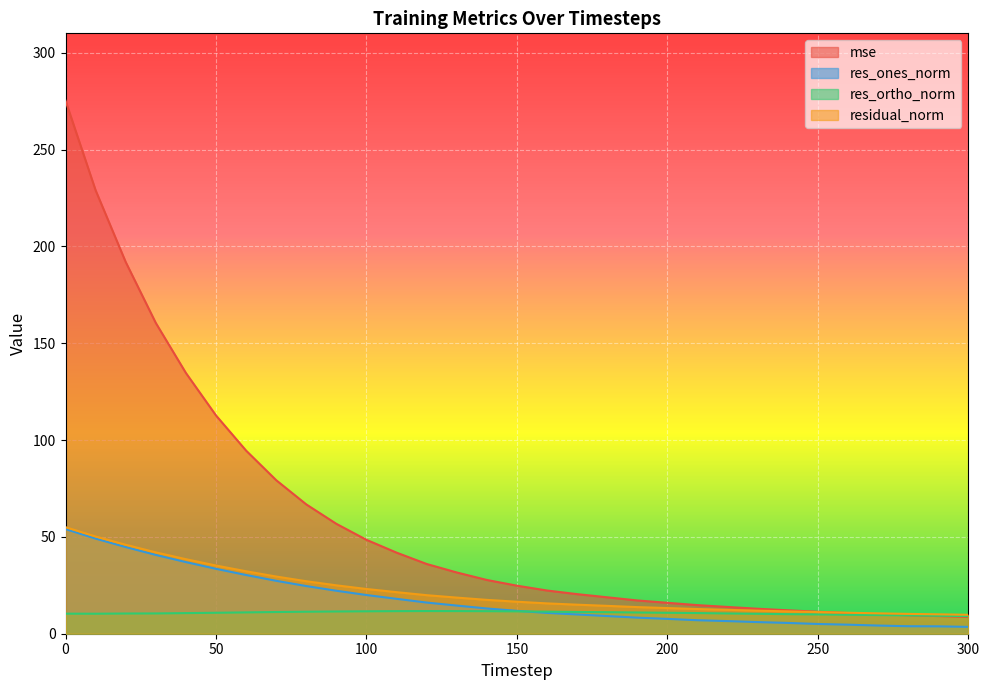

What is the sum of the residual_norm values at 20 and 90?

70.9